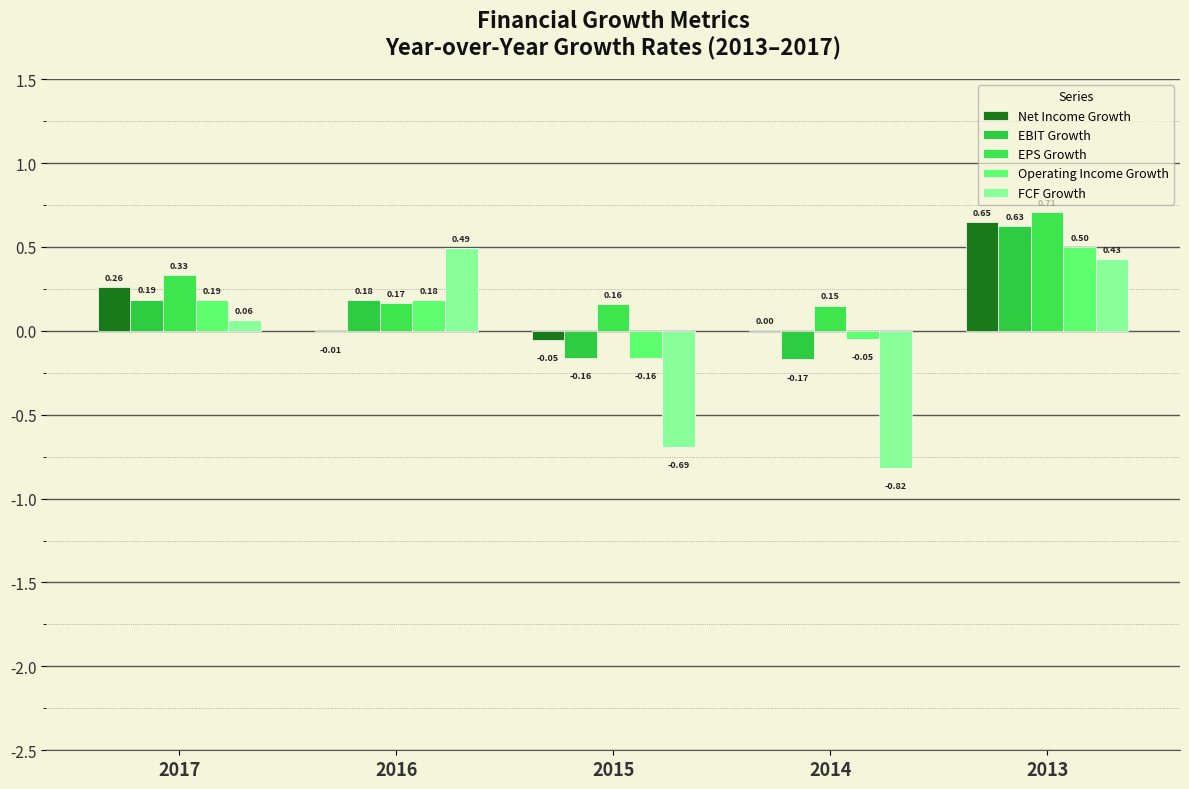

Which series has the largest range (max minus min)?

FCF Growth